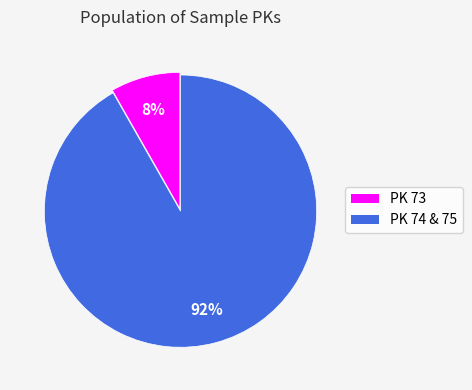

To the nearest percent, what is the average slice percentage?

50%